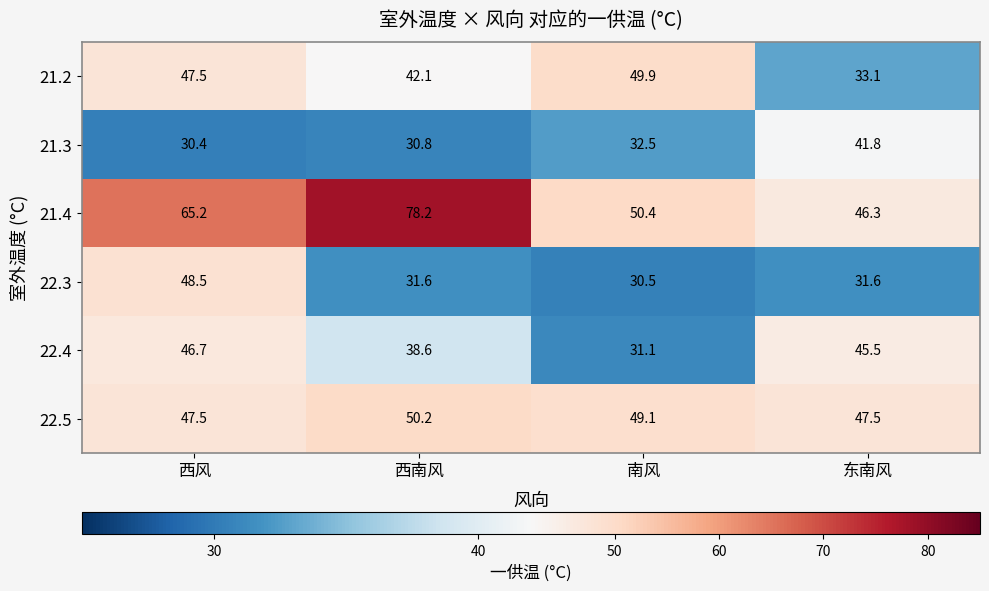

How many data points in 22.5 are above 49?

2